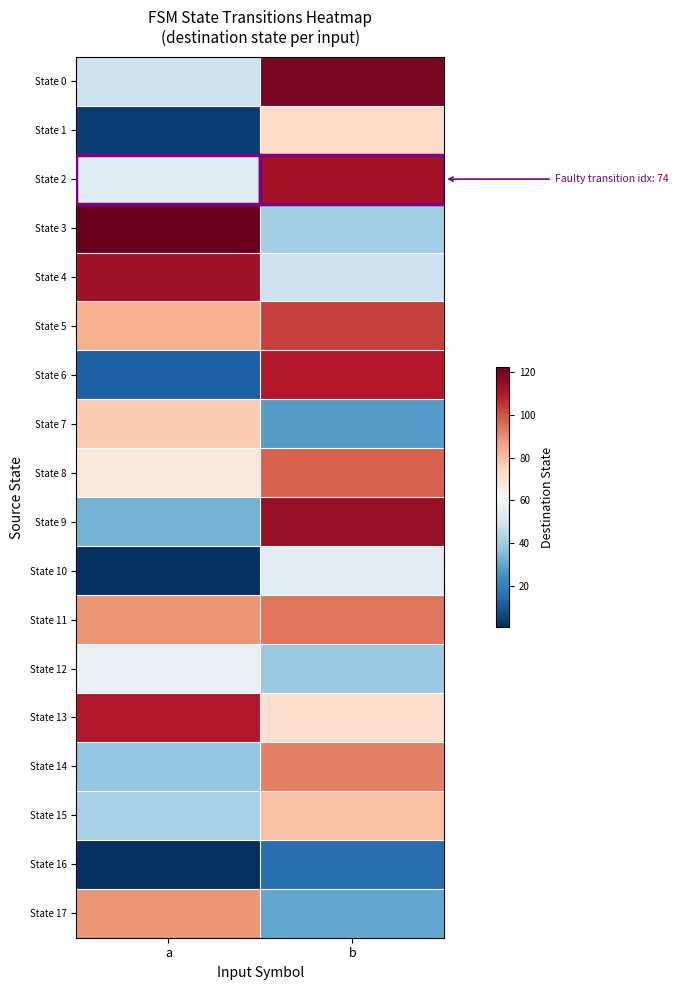

At which category does the chart reach its peak across all series?

a